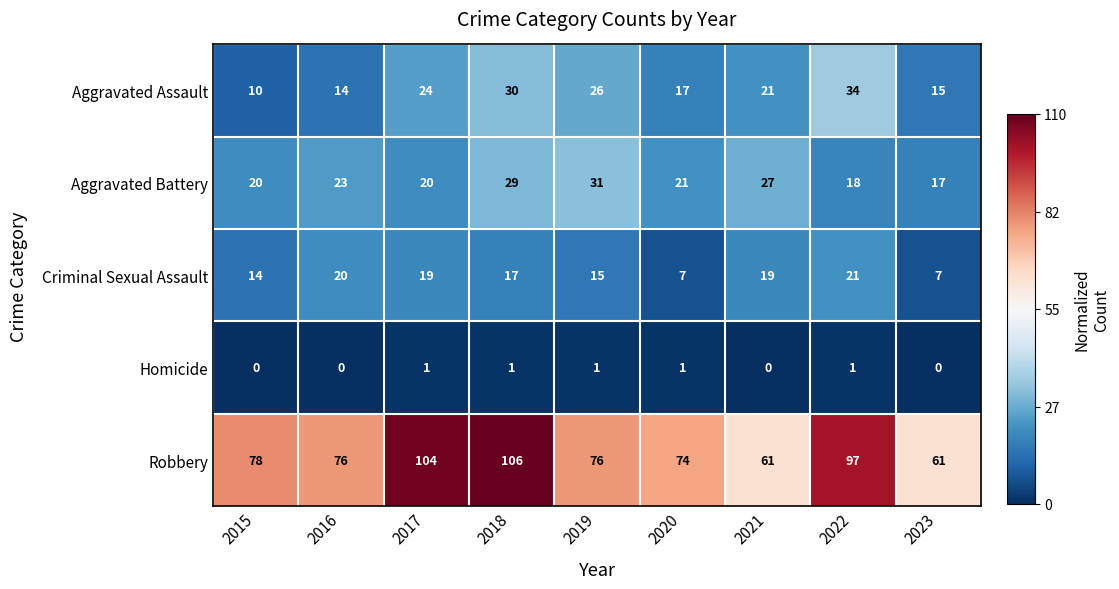

Between 2015 and 2023, which series saw the biggest shift?

Robbery